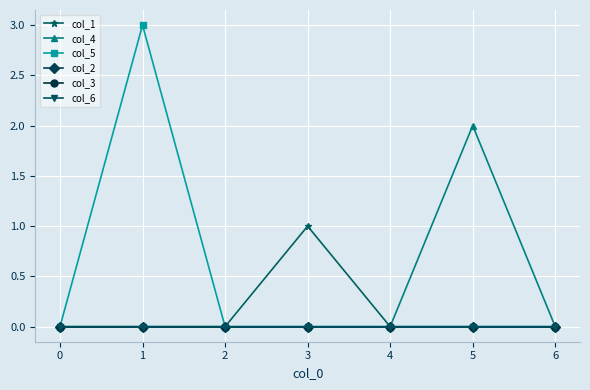

Is this an area chart (filled region under the line)?

No